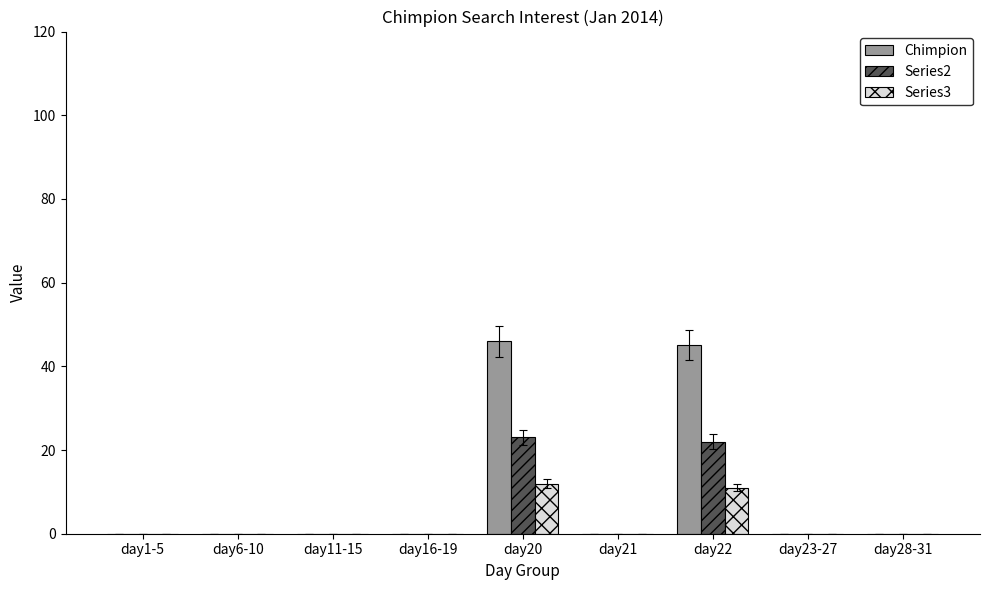

What are all the series names shown in the legend?

Chimpion, Series2, Series3